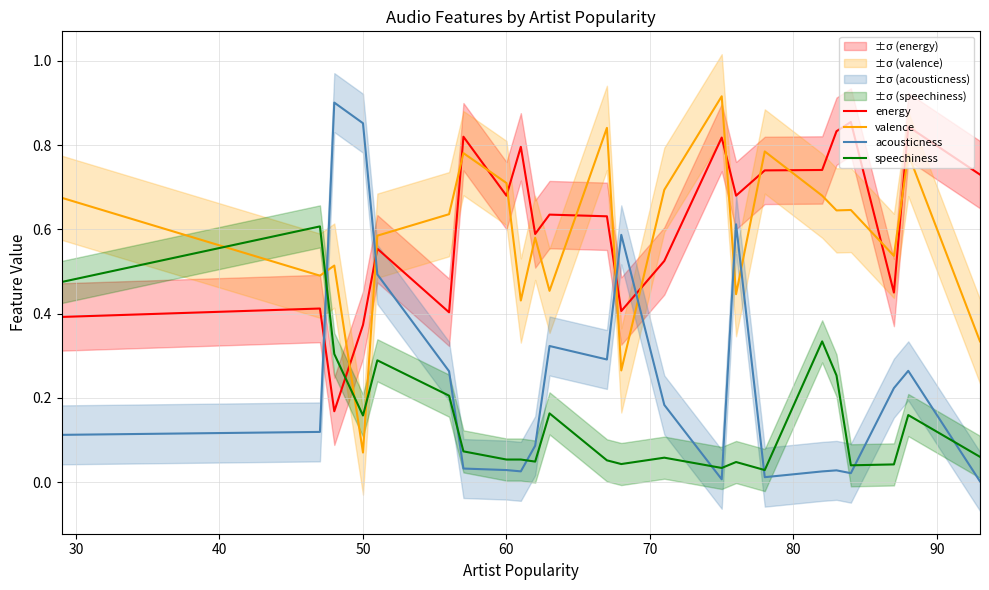

True or false: energy and speechiness cross at least once.

True